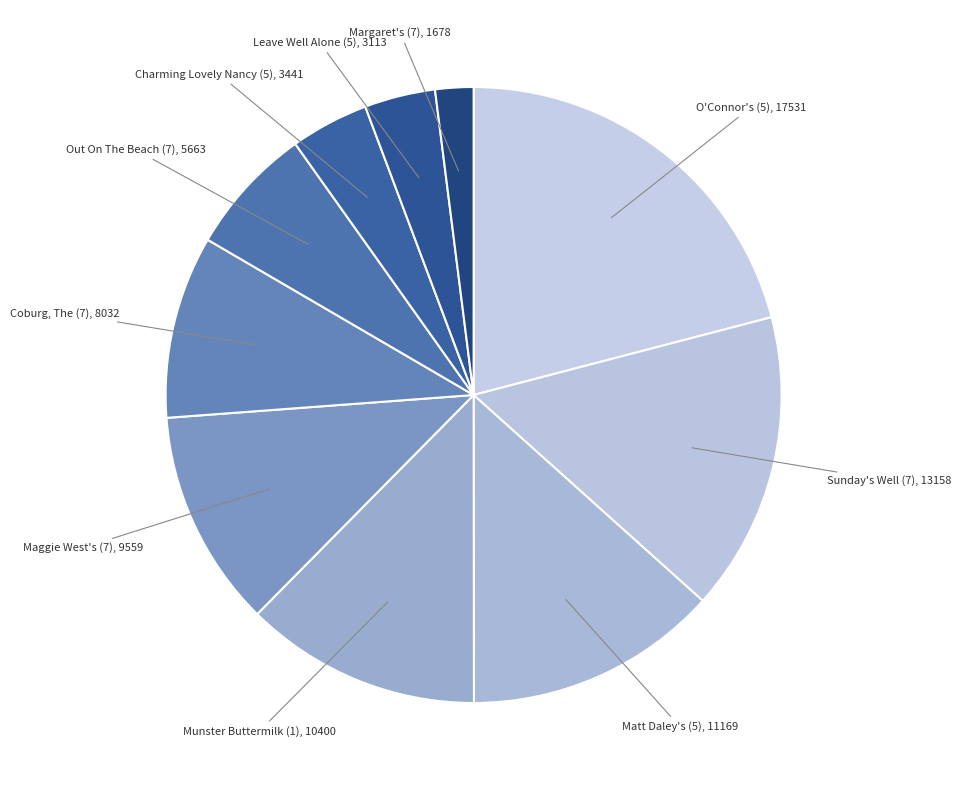

Between Charming Lovely Nancy (5) and Out On The Beach (7), which is larger?

Out On The Beach (7)